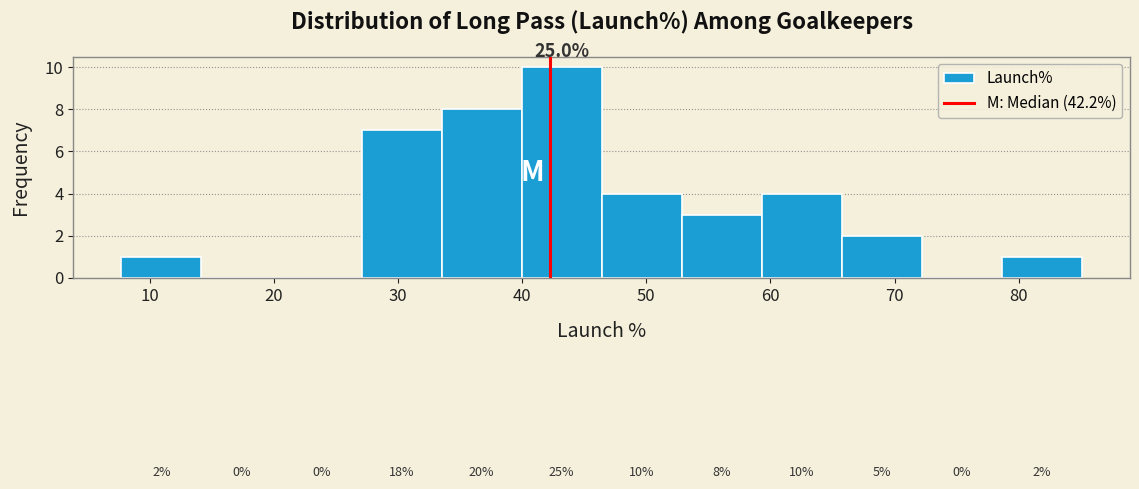

Over which range of the x-axis is the bar tallest?

40 to 46